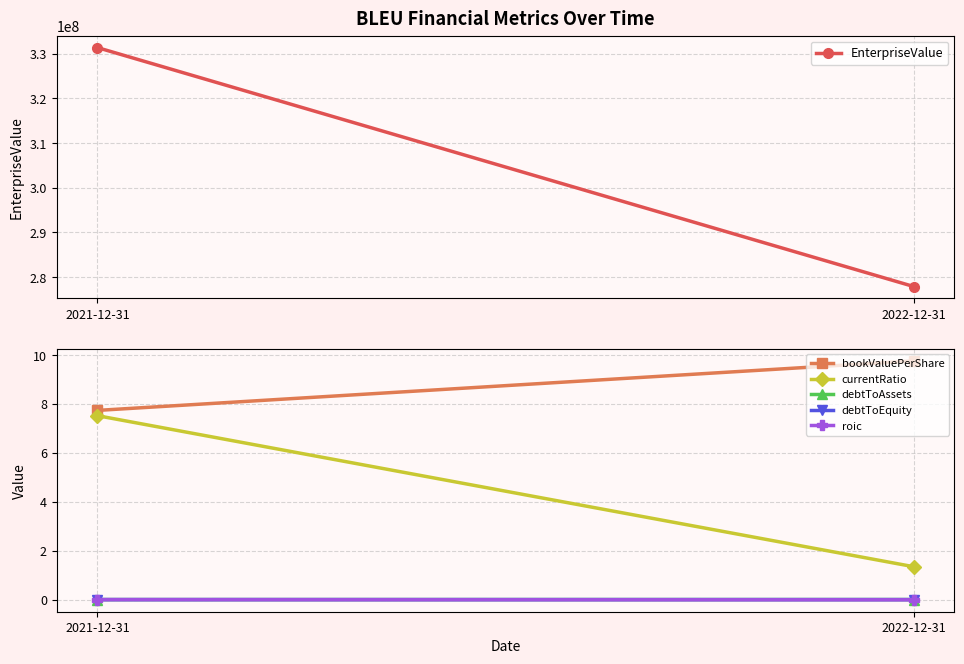

Reading left to right, transcribe all the data shown in this chart.

EnterpriseValue: 331389742.8	277895409.0
bookValuePerShare: 7.7	9.8
currentRatio: 7.5	1.3
debtToAssets: 0.0	0.0
debtToEquity: 0.0	0.0
roic: -0.0	-0.0